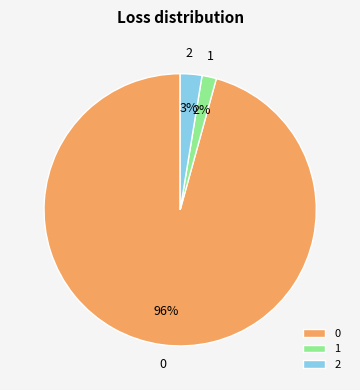

The 2 slice represents 15% of the pie. True or false?

False